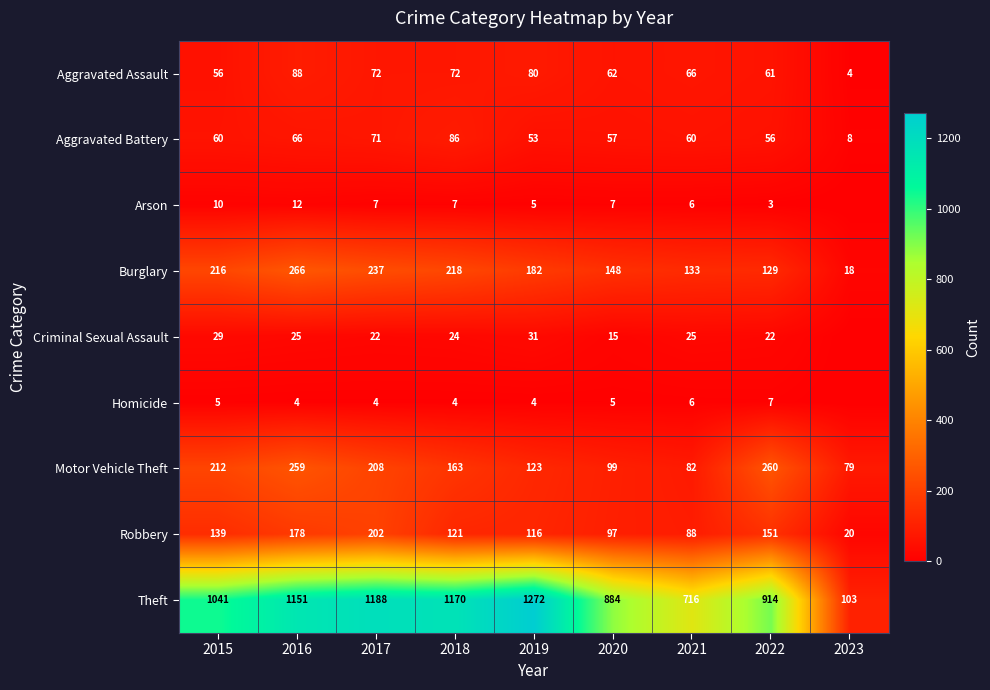

True or false: Arson has a value of 6 at 2021.

True